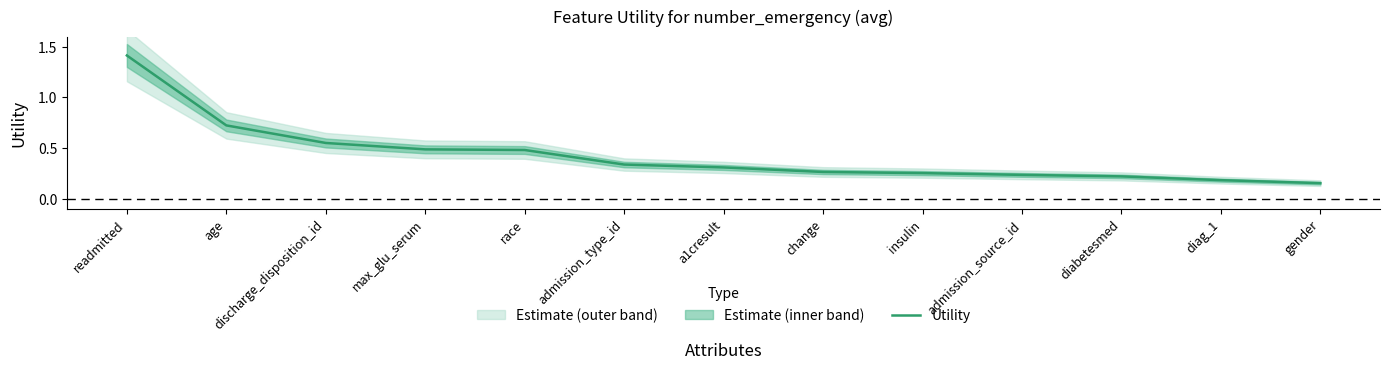

What position from the right is diabetesmed?

3